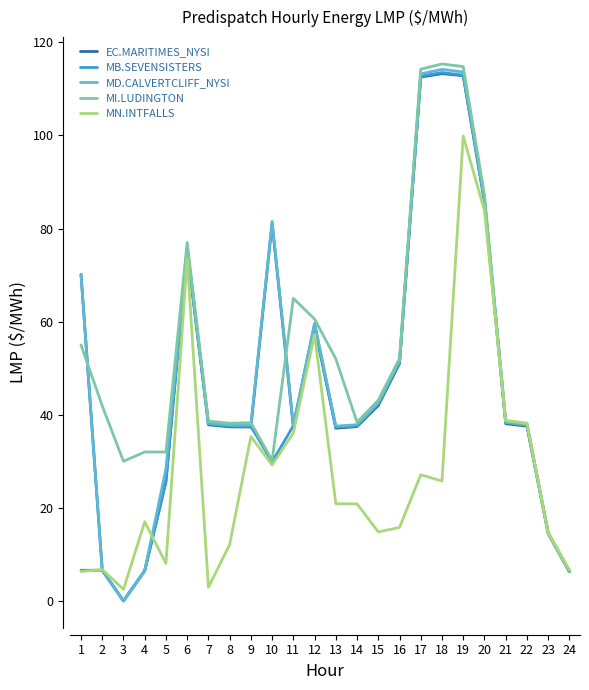

At which category does the chart reach its minimum across all series?

3